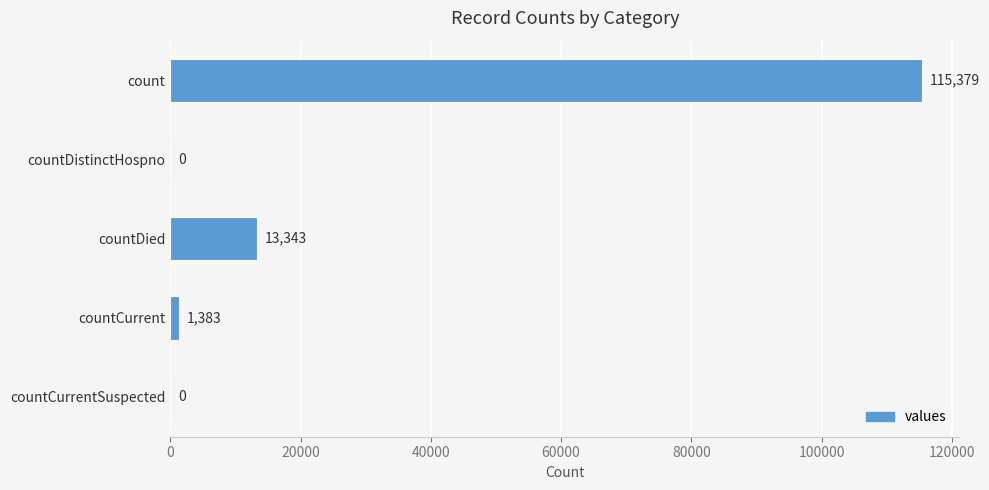

Count the number of categories in the chart.

5